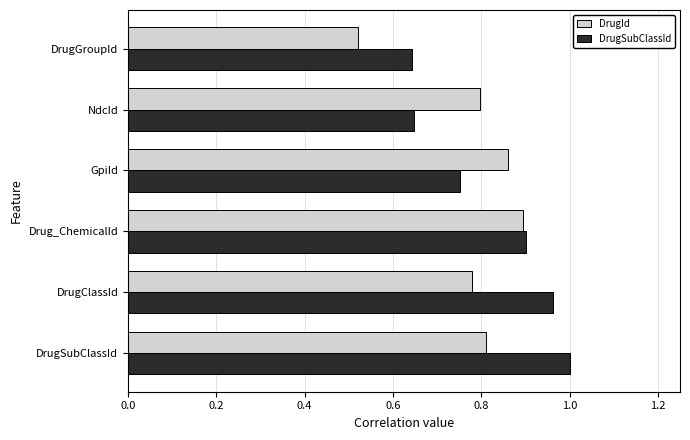

Rank the categories by DrugId value from lowest to highest.

DrugGroupId, DrugClassId, NdcId, DrugSubClassId, GpiId, Drug_ChemicalId